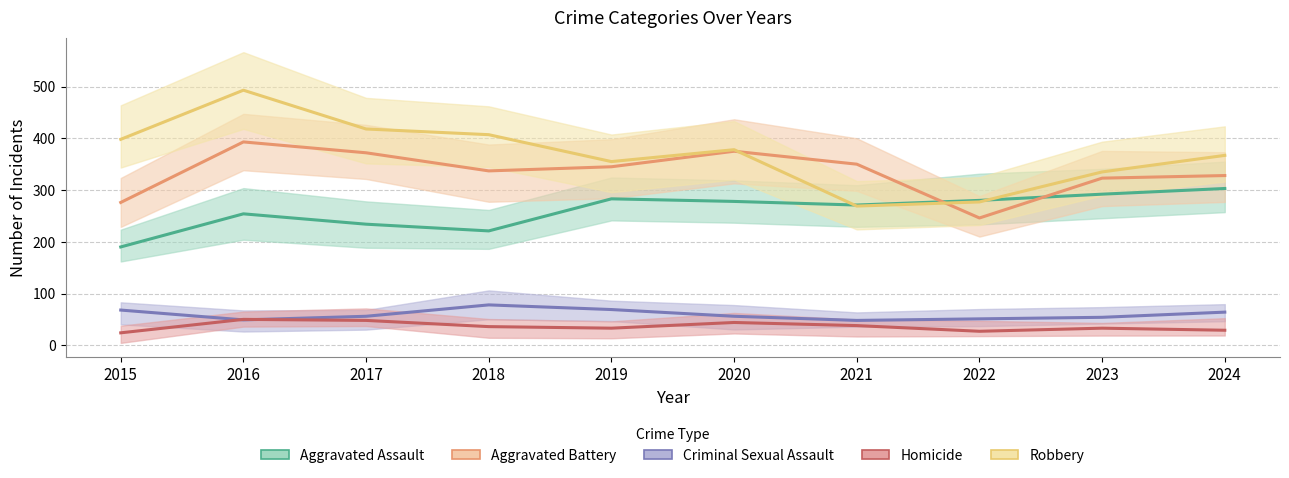

How many values in the Robbery series are below 378?

5